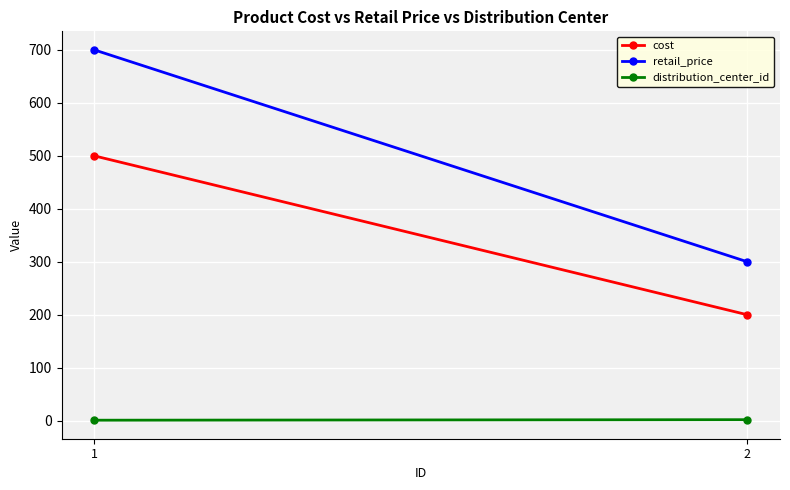

The retail_price series shows 149.9 at 1. True or false?

False